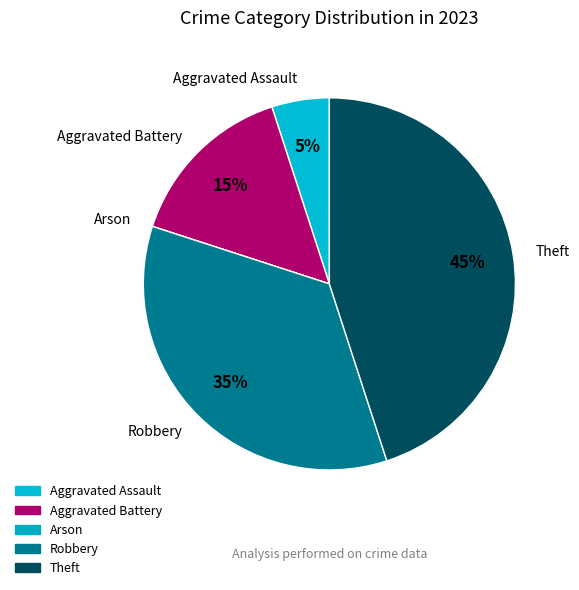

To the nearest percent, what is the difference between the Theft and Aggravated Assault slice percentages?

40%